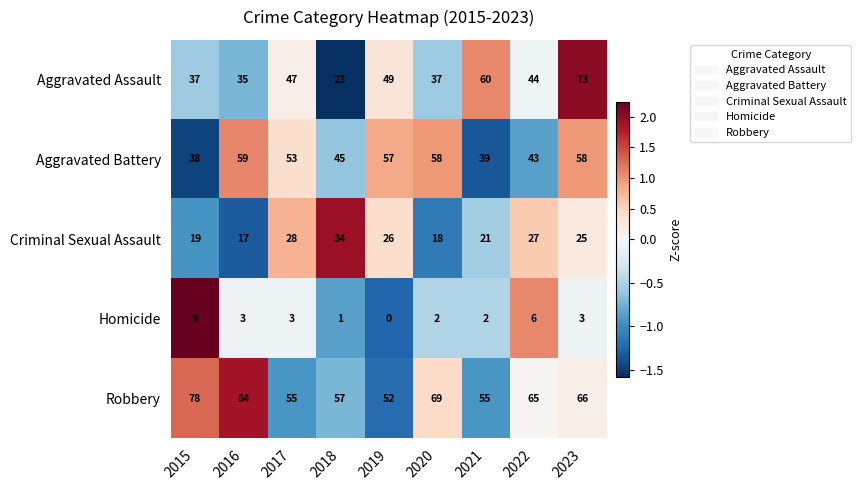

The Aggravated Assault series shows 23 at 2018. True or false?

True